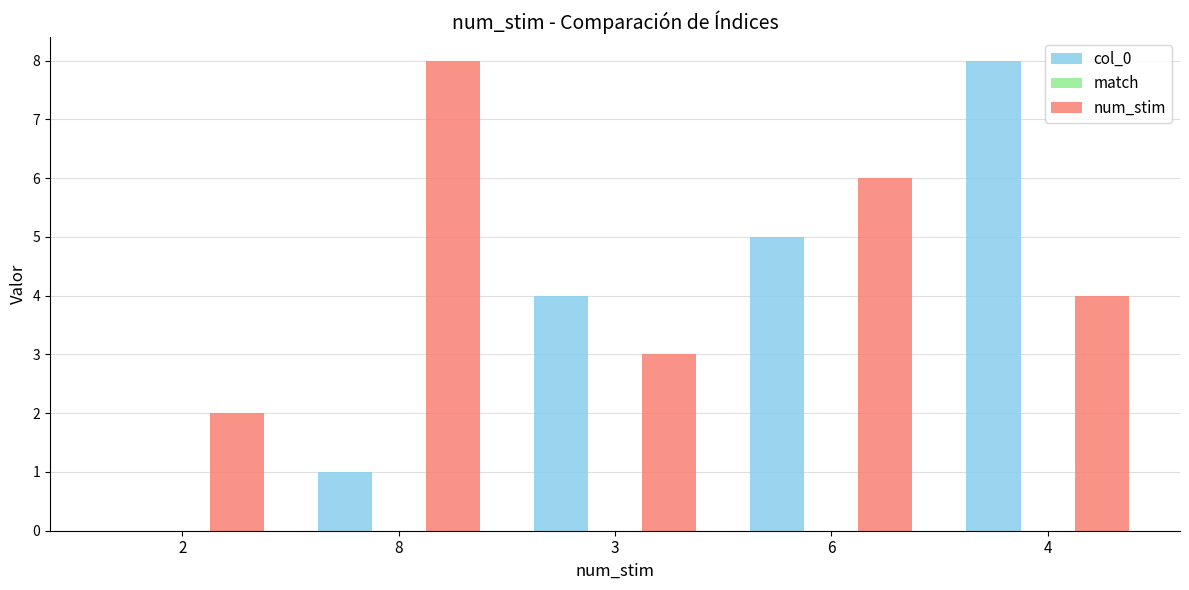

How many col_0 values are between 1 and 5?

3